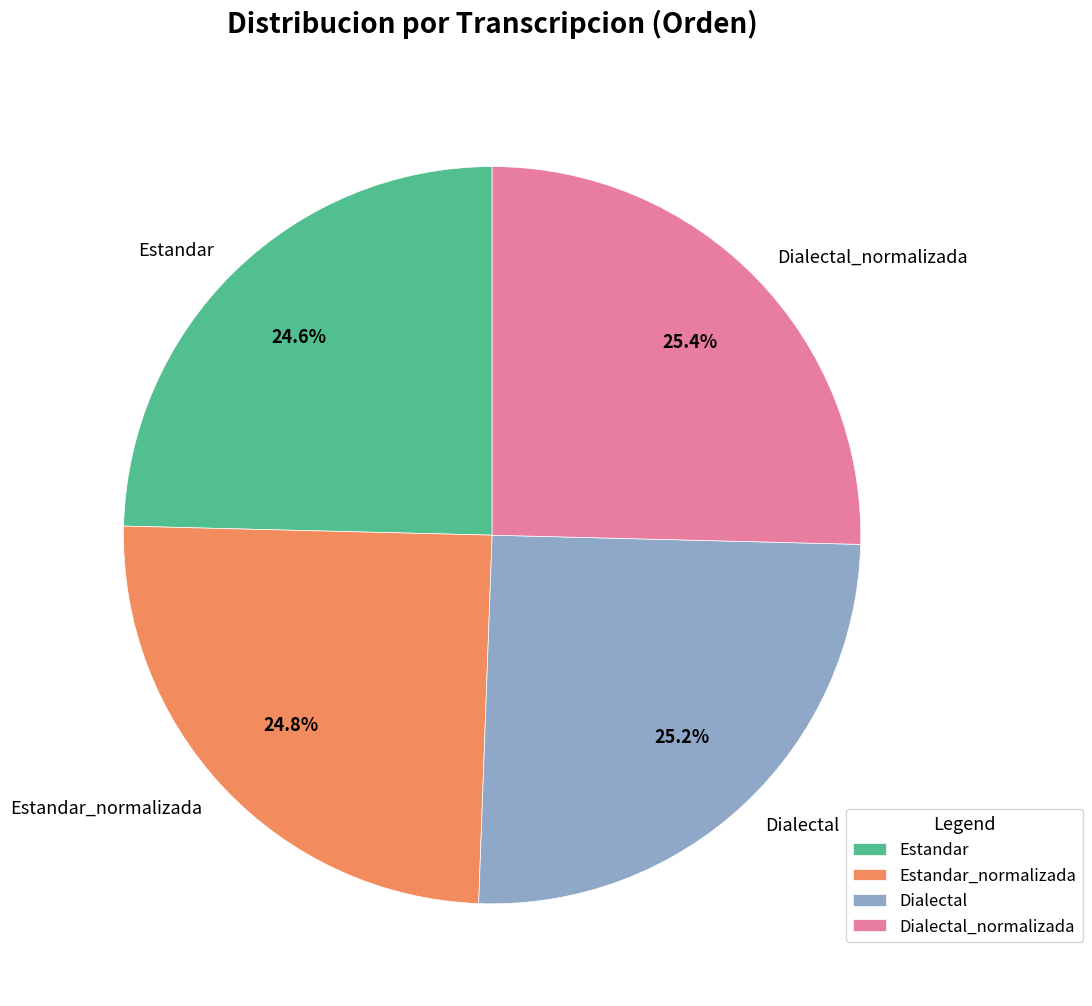

Is it true that Estandar is 18% of the pie?

False